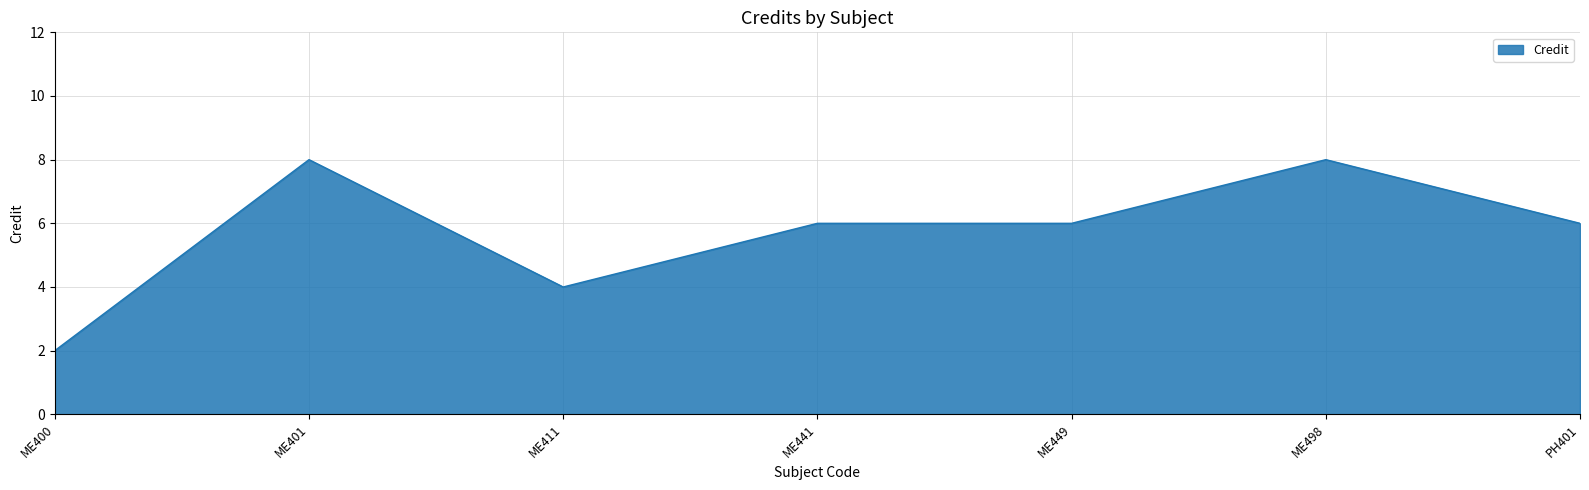

Which category has the lowest value across all series?

ME400